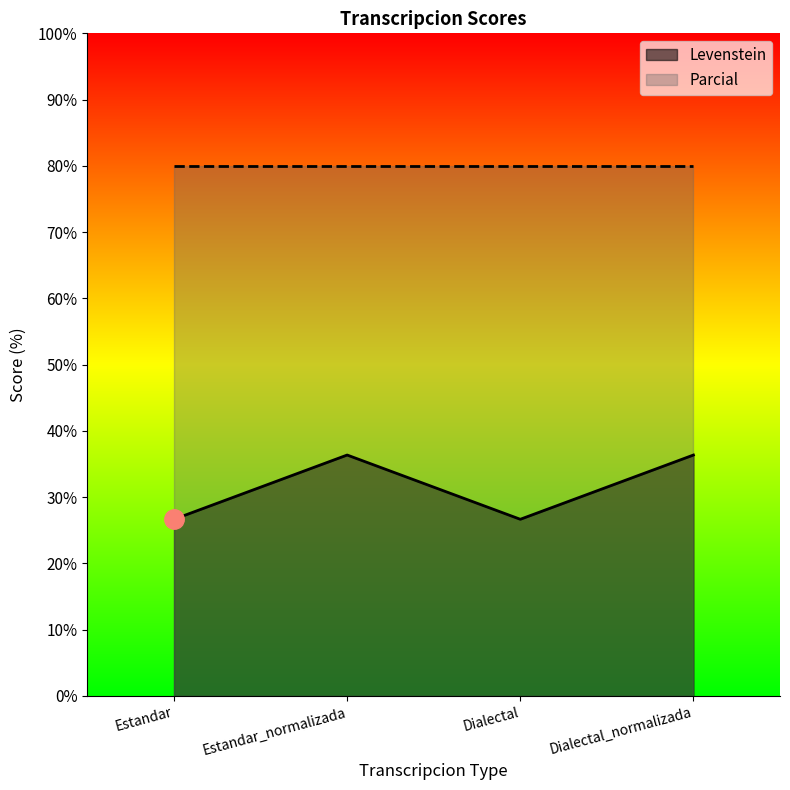

What is the label of the 2nd point from the right?

Dialectal